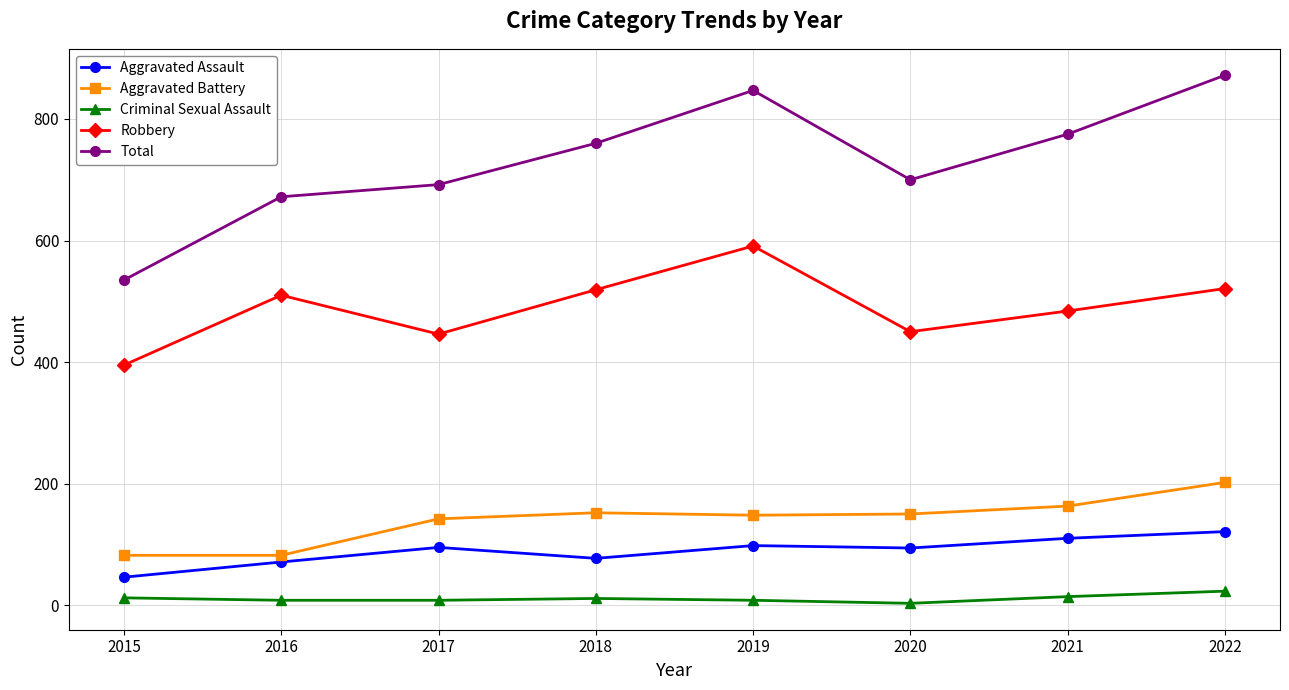

Where is Robbery nearest to the value 493?

2021